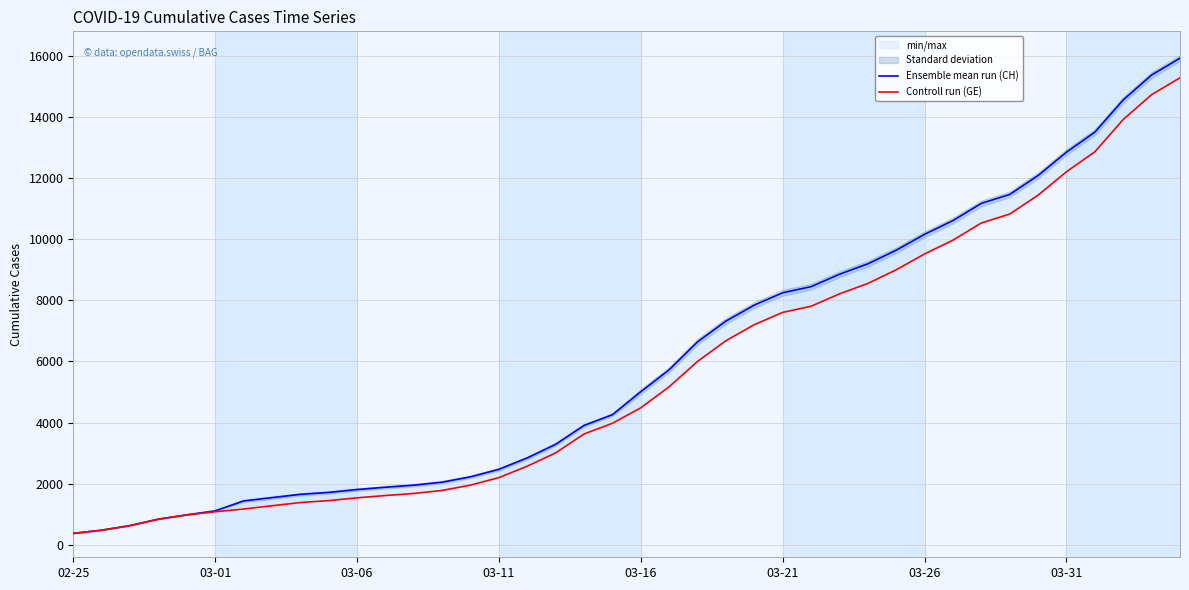

At which category does the chart reach its minimum across all series?

02-25